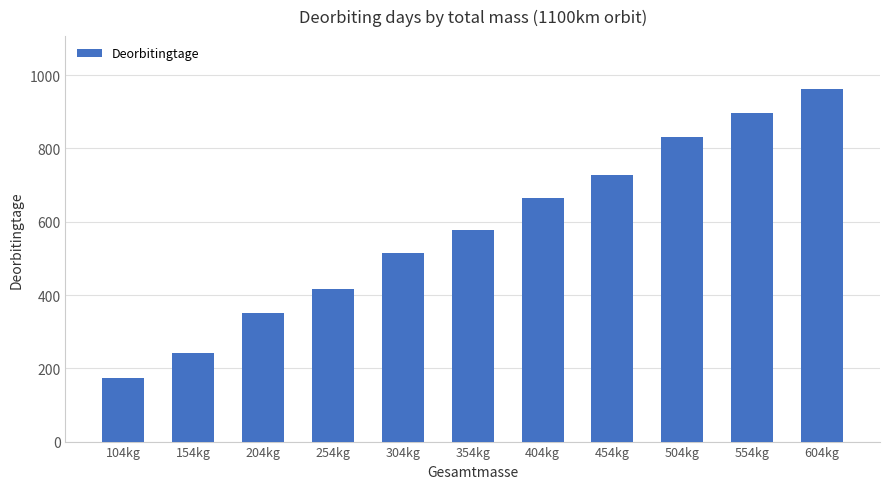

Is it true that the value at 454kg is 1114.3?

False